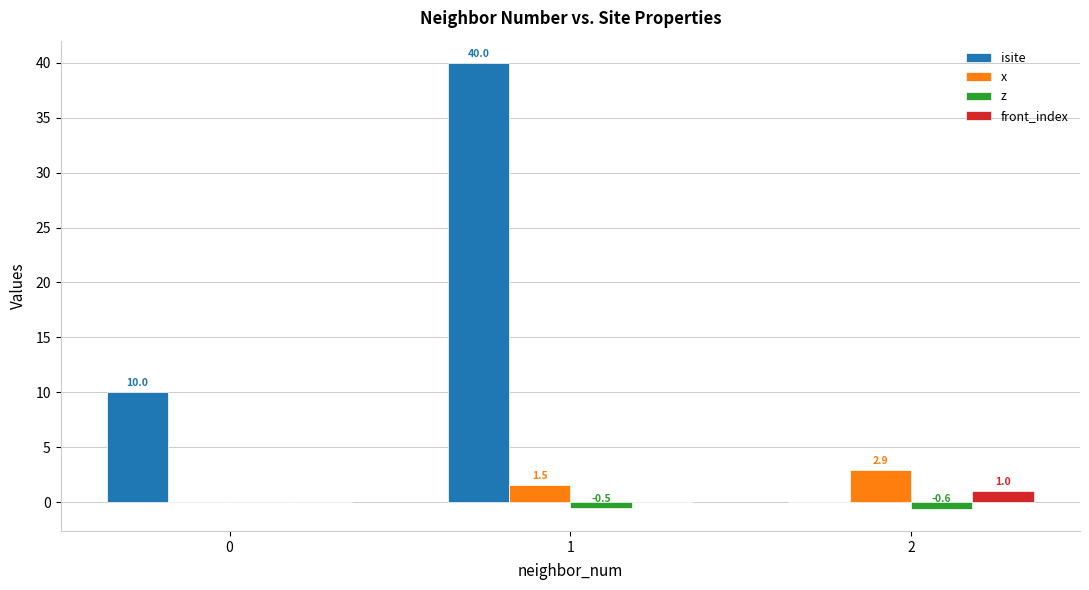

Where does the x series first go above 1?

1